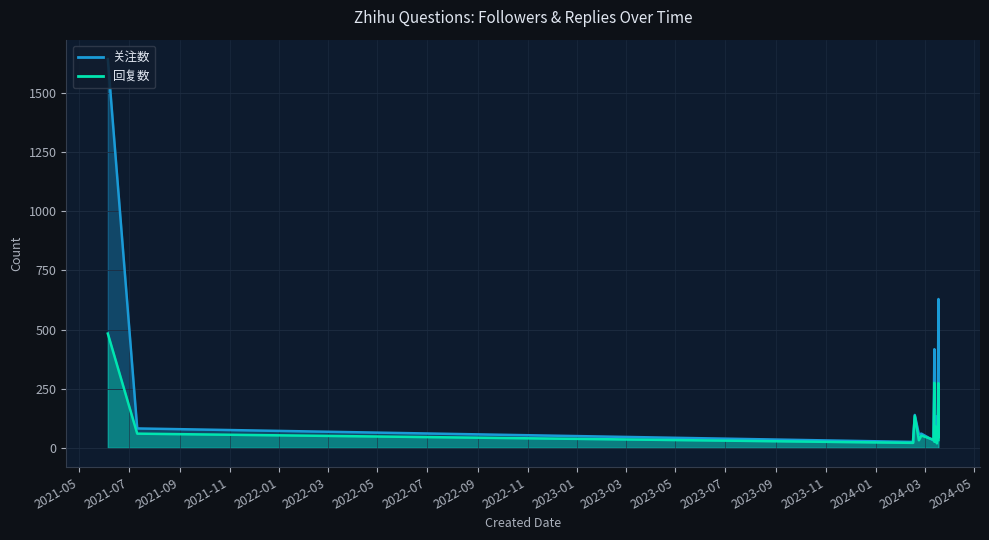

What is the minimum value for 回复数?

19